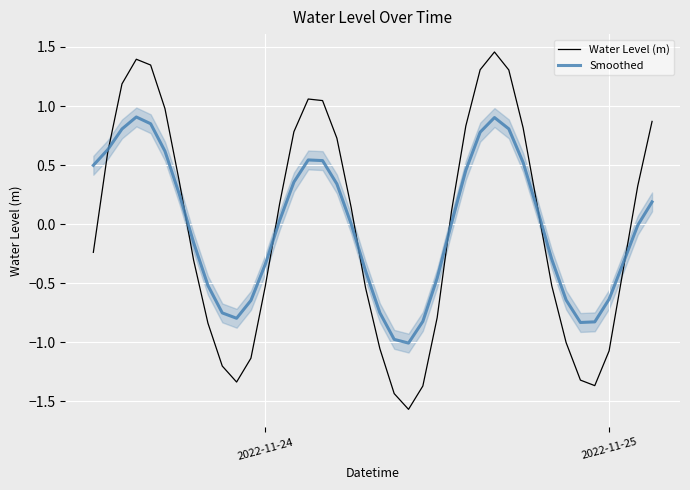

True or false: Smoothed has a value of 0.3 at 4.

False